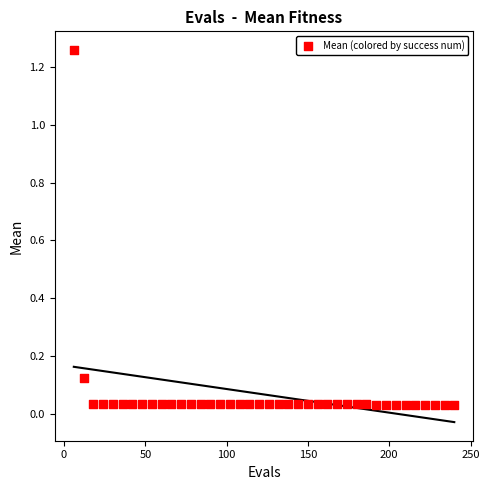

What is the range of Y values (max minus min)?

1.2